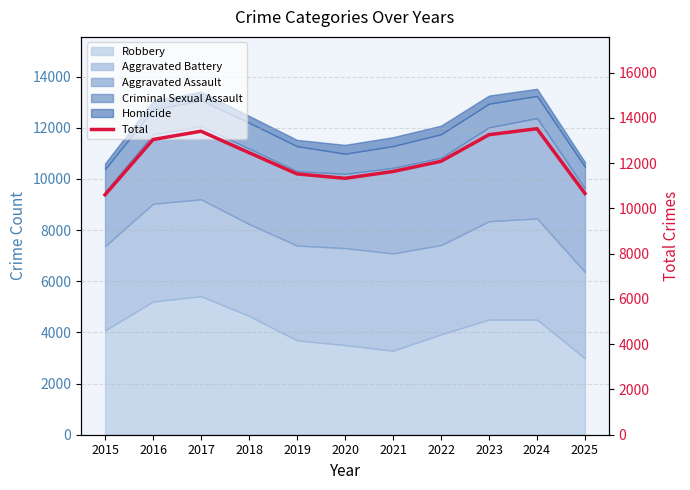

Which label corresponds to the largest value in the chart?

2024